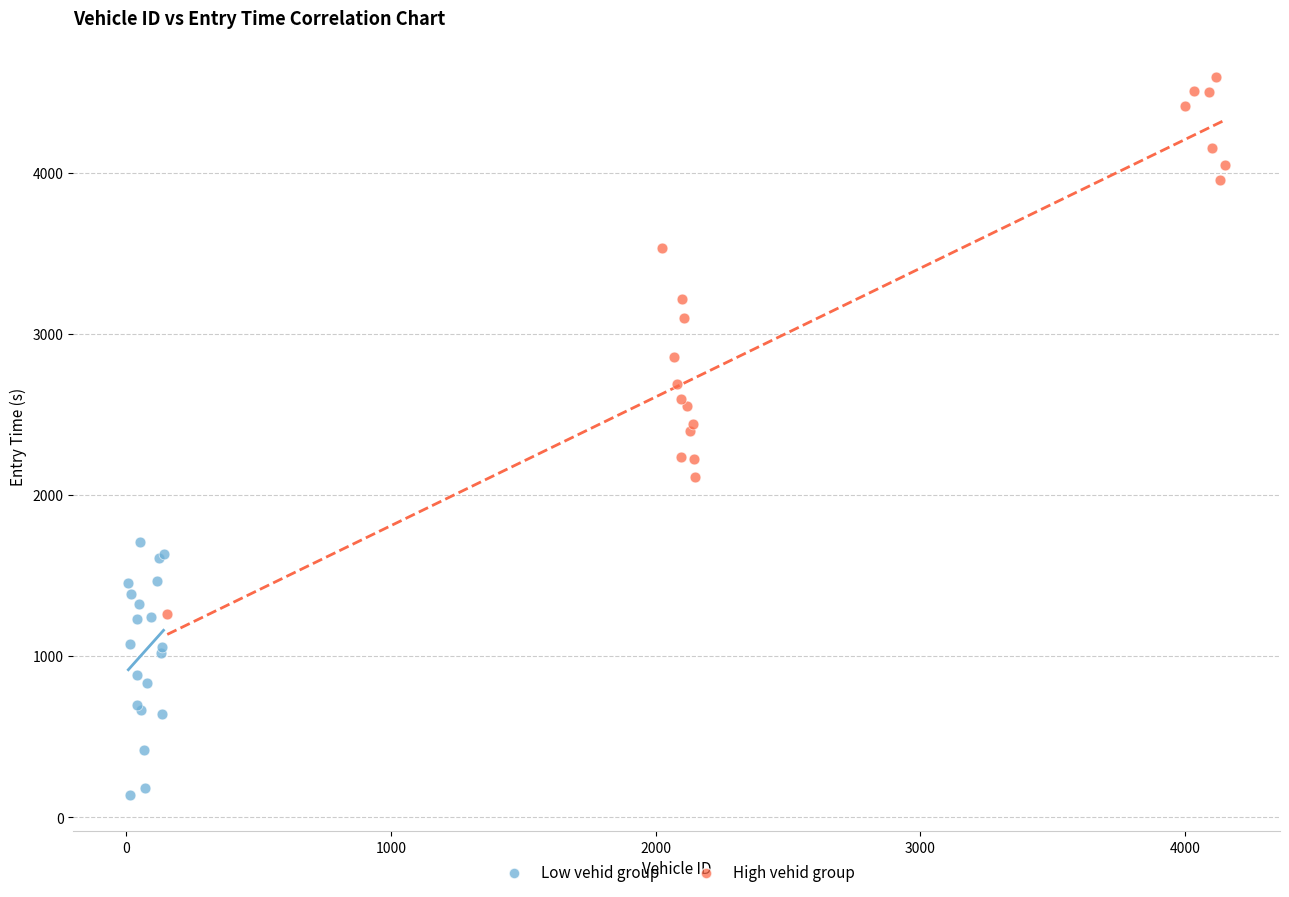

What are all the series names shown in the legend?

Low vehid group, High vehid group